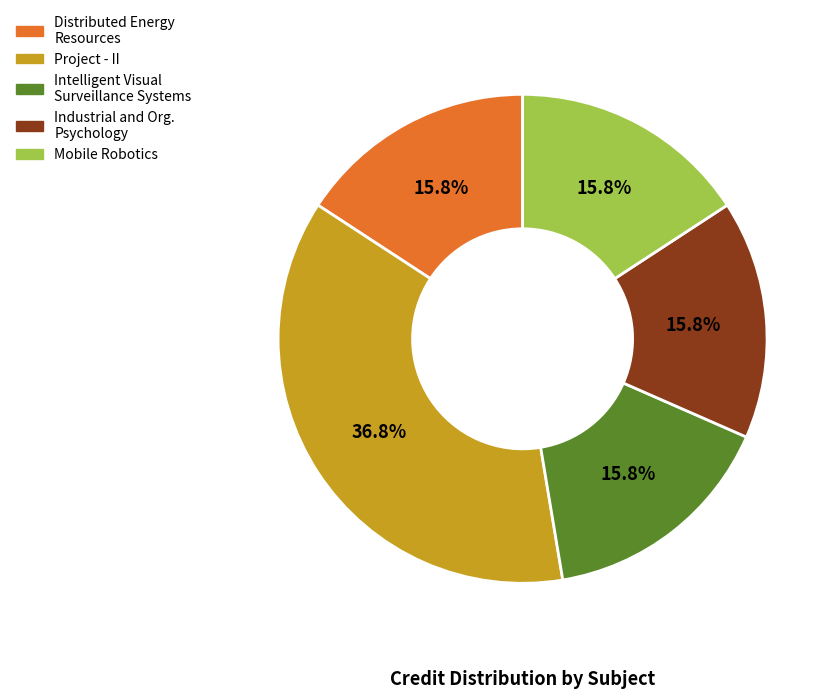

Is there any slice that represents more than half of the pie?

No